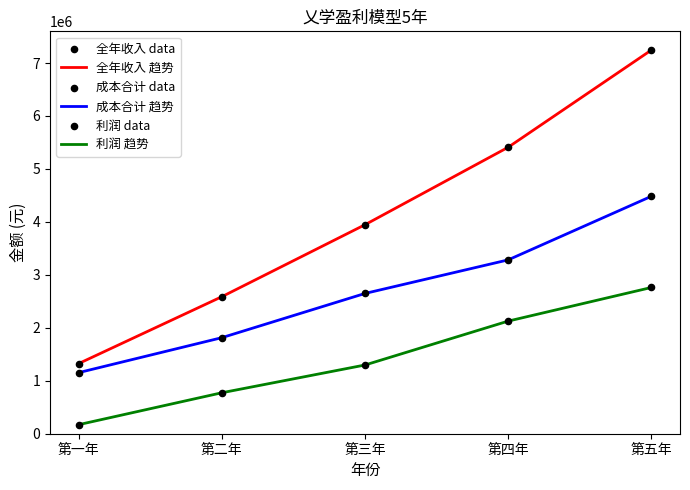

Between 第四年 and 第五年, which series saw the biggest shift?

全年收入 趋势